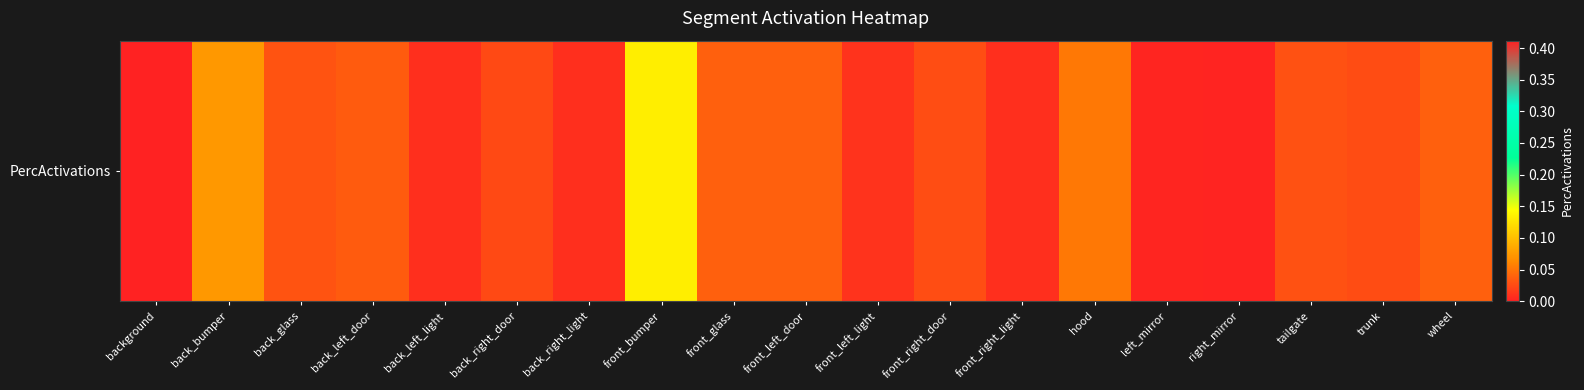

Reading left to right, transcribe all the data shown in this chart.

0.4	0.1	0.0	0.0	0.0	0.0	0.0	0.1	0.0	0.0	0.0	0.0	0.0	0.1	0.0	0.0	0.0	0.0	0.0